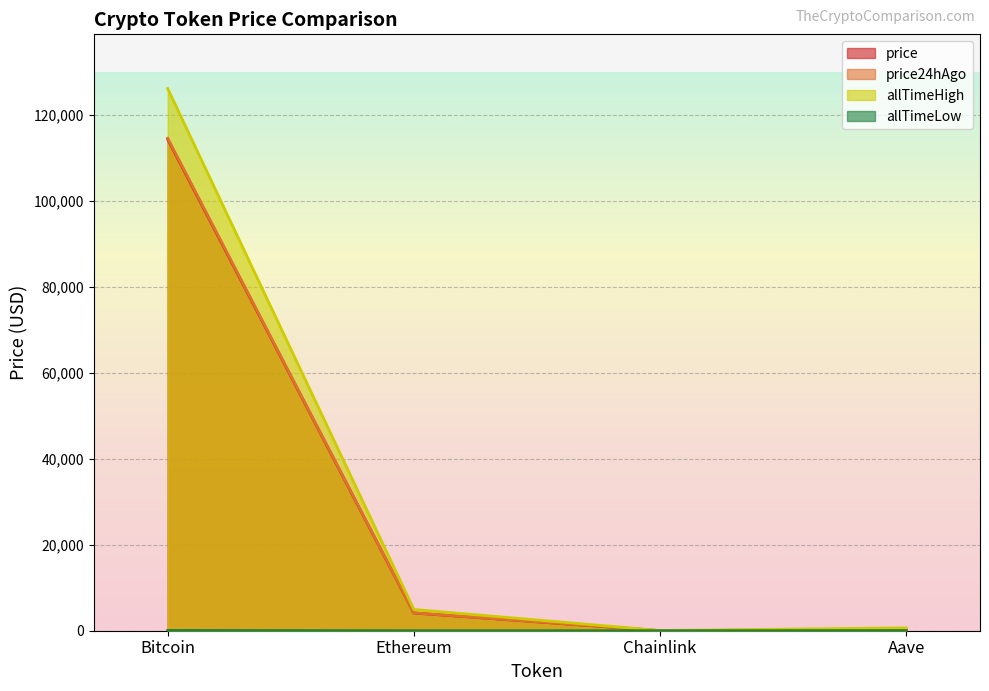

Does the chart have visible grid lines?

Yes